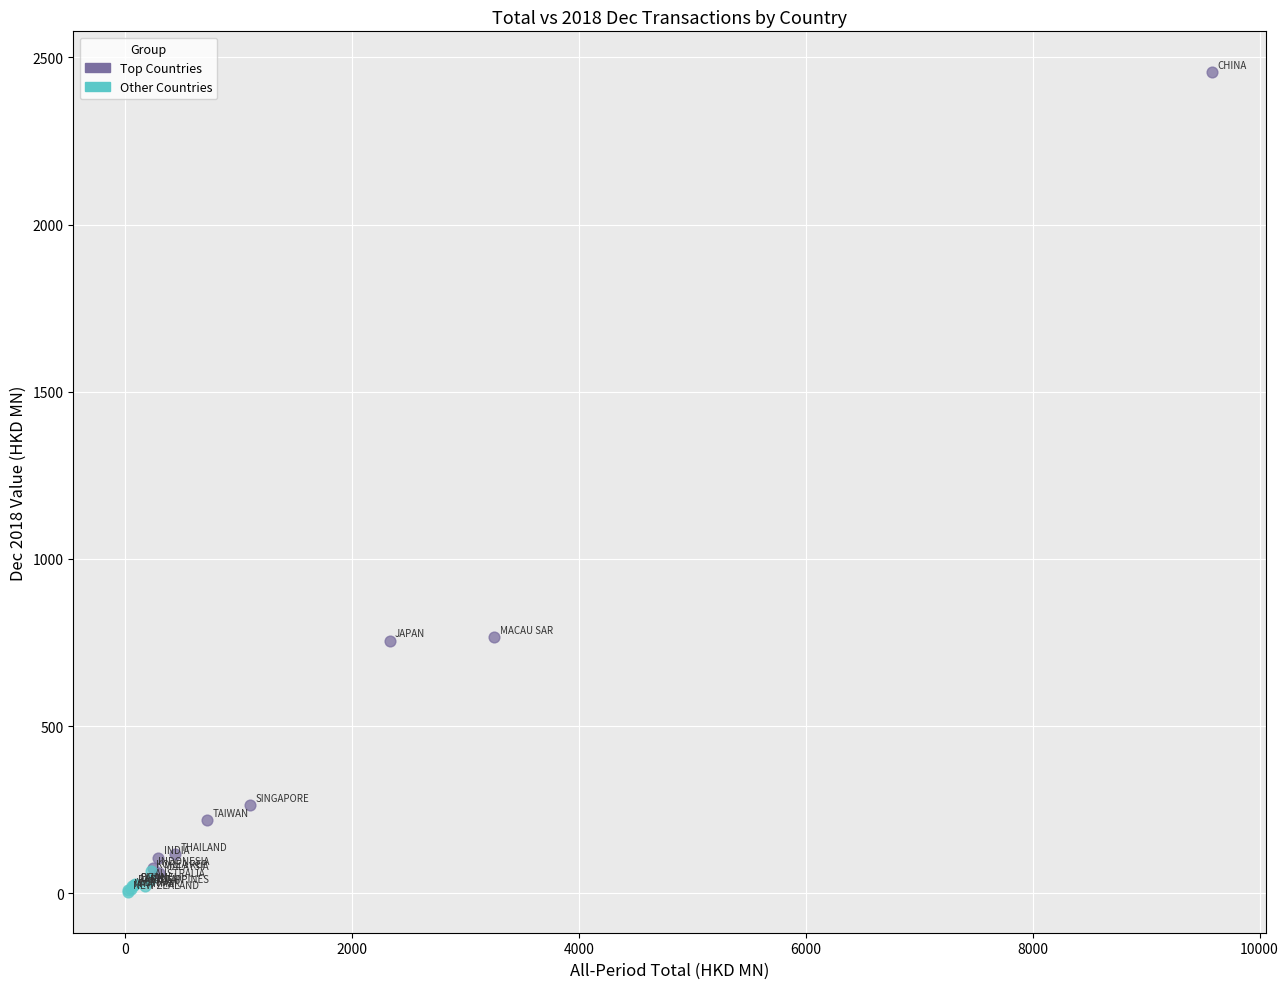

Which series has the widest spread of Y values?

Top Countries